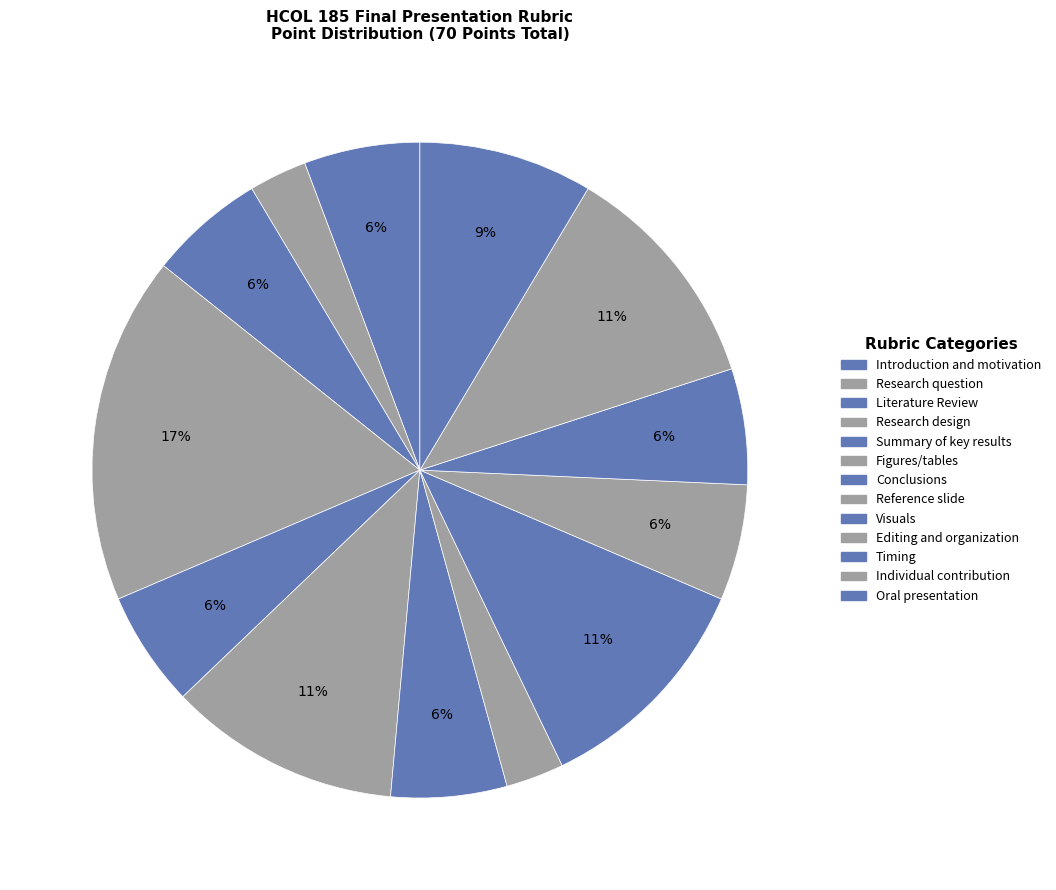

What percentage is the Individual contribution slice, to the nearest percent?

11%